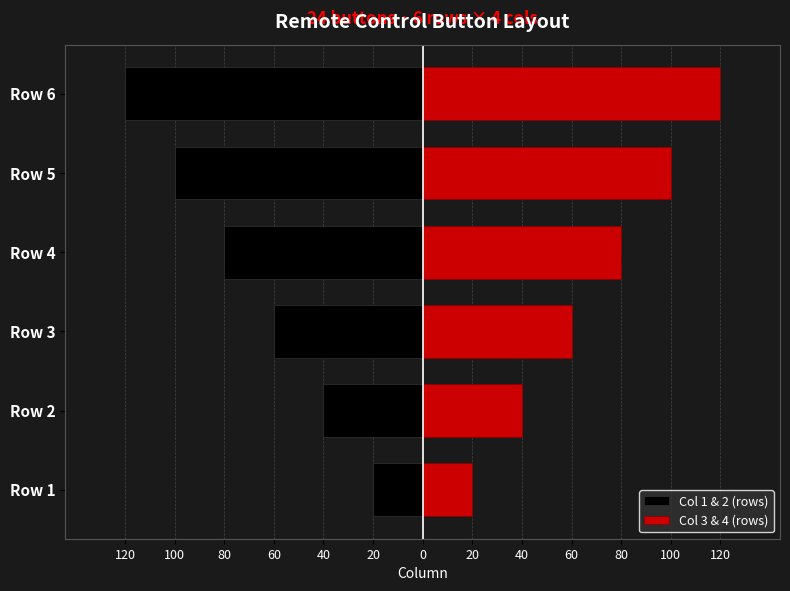

Count the number of categories in the chart.

6